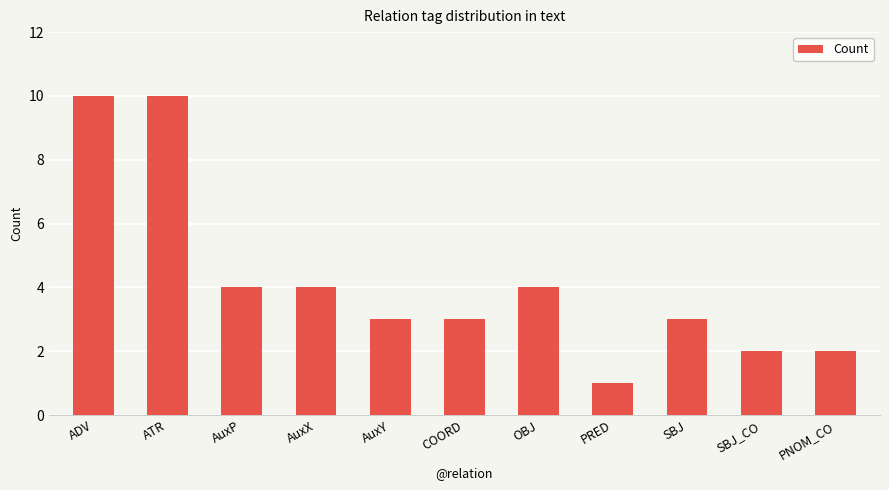

The value at AuxX is 4. True or false?

True